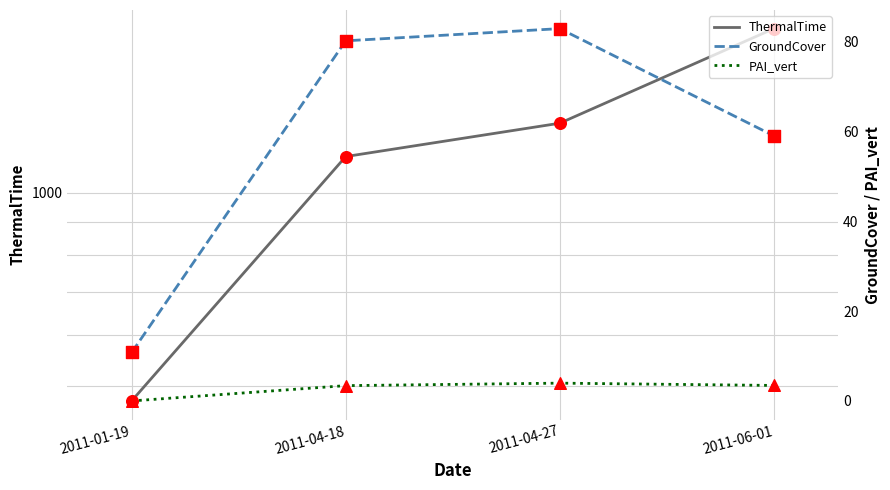

Is the value of PAI_vert at 2011-04-27 greater than the value of GroundCover at 2011-06-01?

No